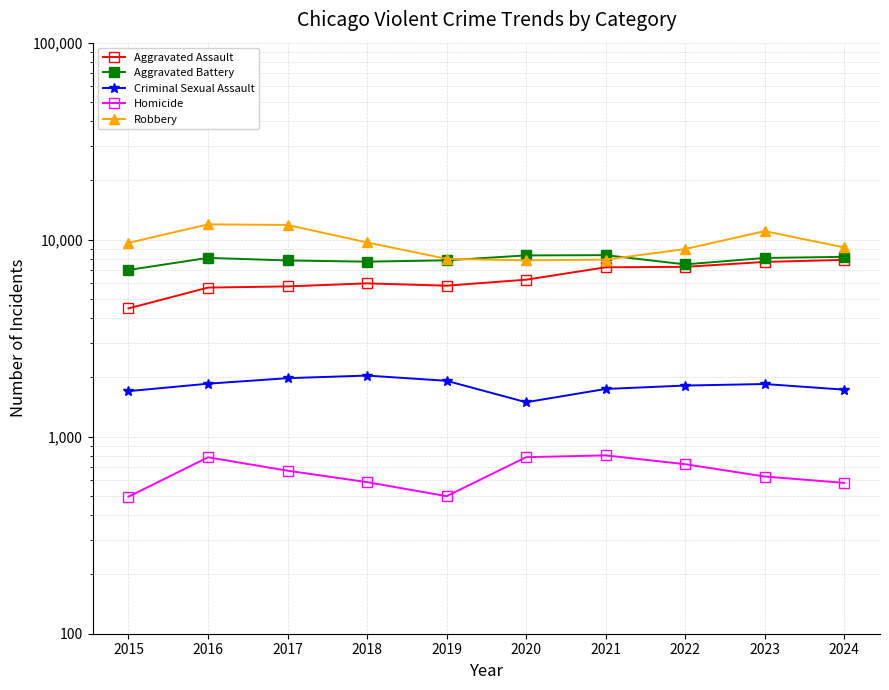

True or false: Robbery and Criminal Sexual Assault intersect in this chart.

False